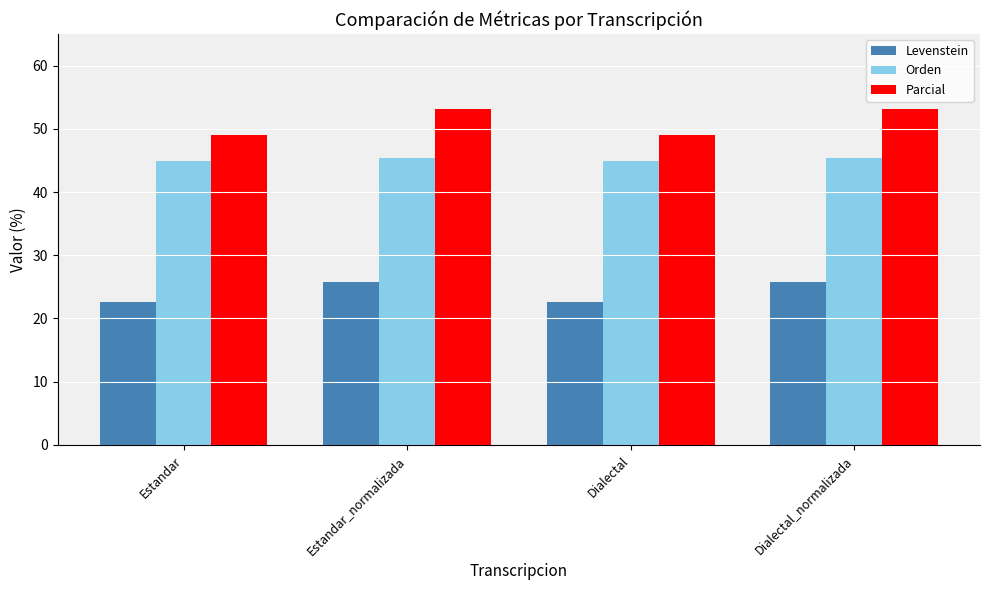

What is the minimum value shown in the chart?

22.5